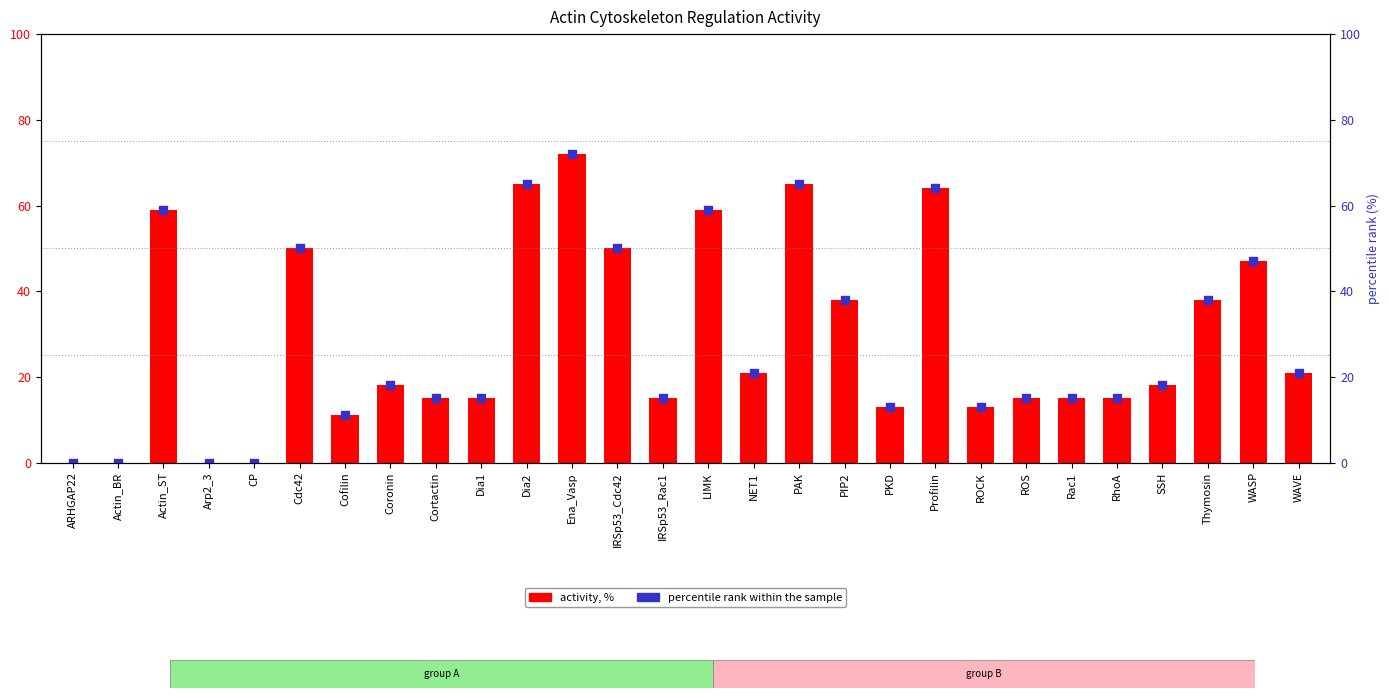

Is the value of activity, % at PAK greater than the value of percentile rank within the sample at Actin_BR?

Yes